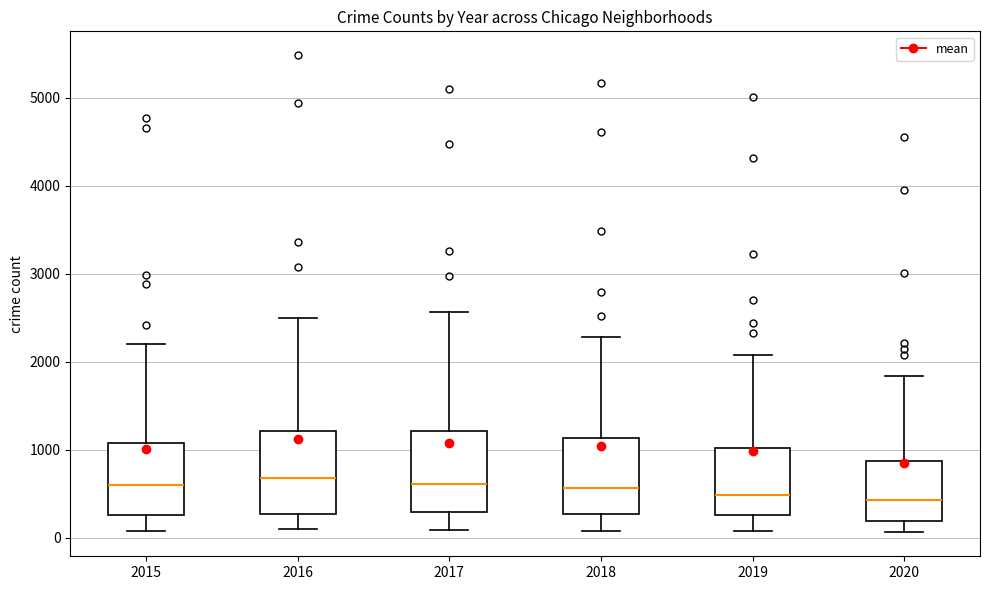

Reading left to right, transcribe this box plot: for each box, give where its median line is, the range the box spans, and where its two whiskers end, as read against the y-axis. The values are not printed on the chart, so give them approximately, as read against the axis.

2015: median 600, box 300 to 1100, whiskers 100 to 2200
2016: median 700, box 300 to 1200, whiskers 100 to 2500
2017: median 600, box 300 to 1200, whiskers 100 to 2600
2018: median 600, box 300 to 1100, whiskers 100 to 2300
2019: median 500, box 300 to 1000, whiskers 100 to 2100
2020: median 400, box 200 to 900, whiskers 100 to 1800